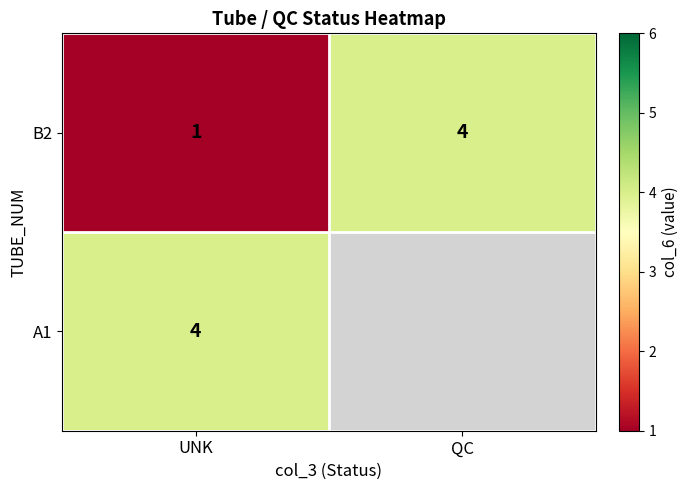

The B2 series shows 4 at QC. True or false?

True